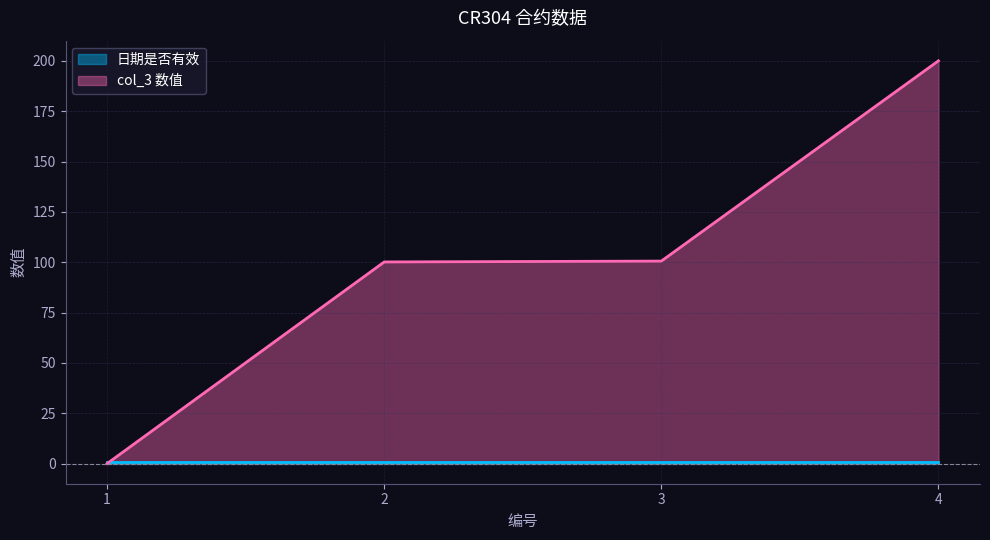

At which category does the chart reach its peak across all series?

4